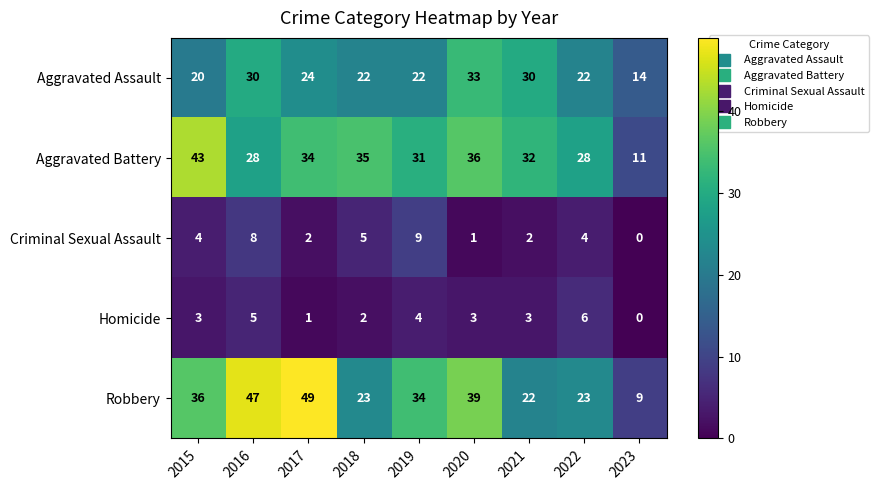

The value of Homicide at 2022 is 6. True or false?

True